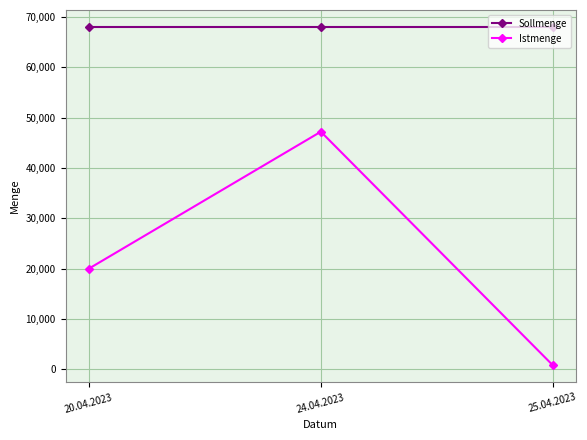

Which series has the widest spread of values?

Istmenge